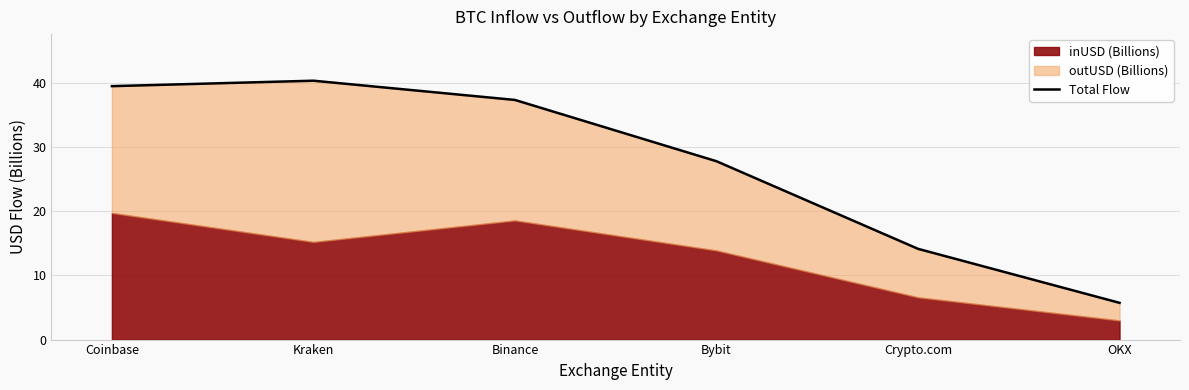

What is the difference between the maximum and minimum values?

34.6